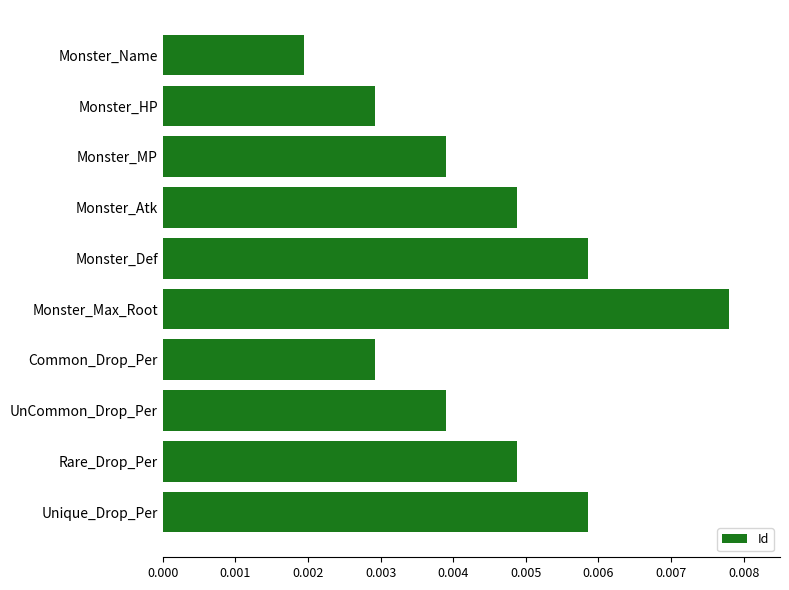

At which category does the chart reach its minimum across all series?

Monster_Name